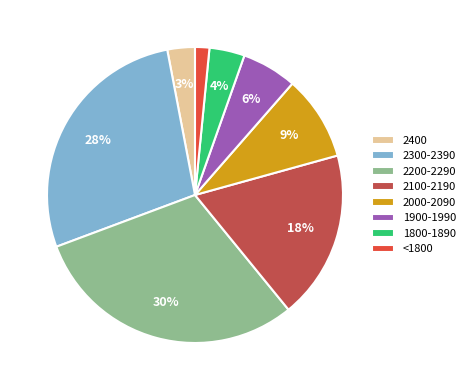

Between 2100-2190 and 2000-2090, which is larger?

2100-2190